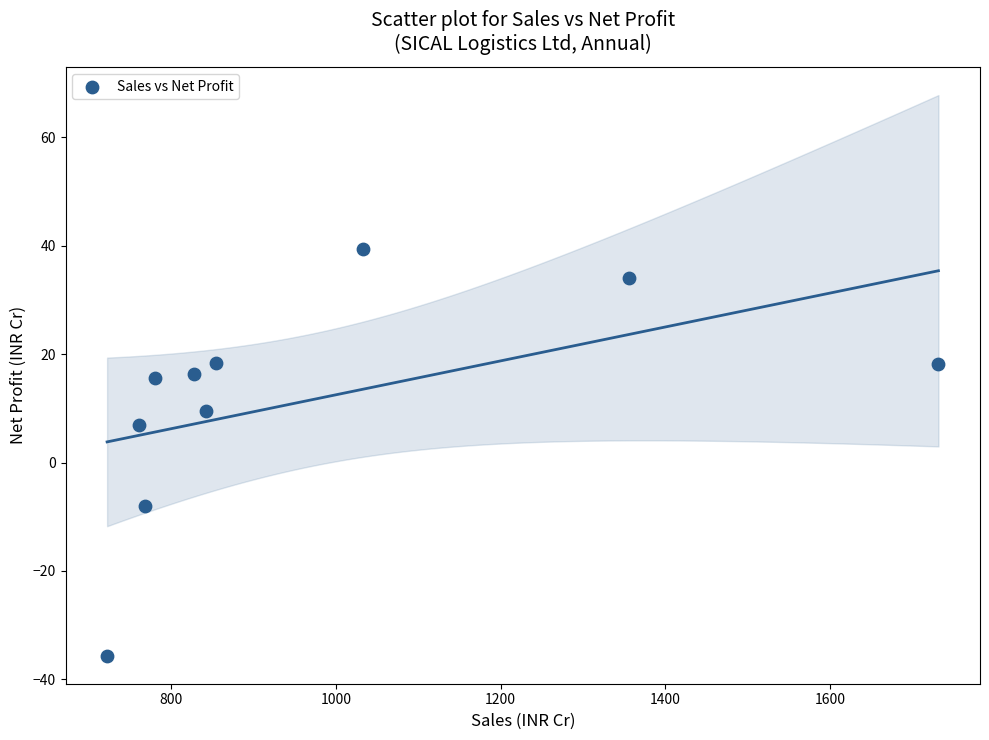

What Y value in the scatter plot is closest to 1?

7.0